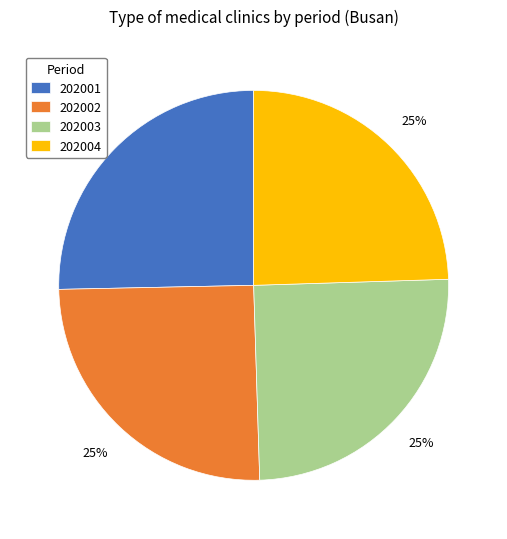

True or false: 202004 accounts for 25% of the total.

True